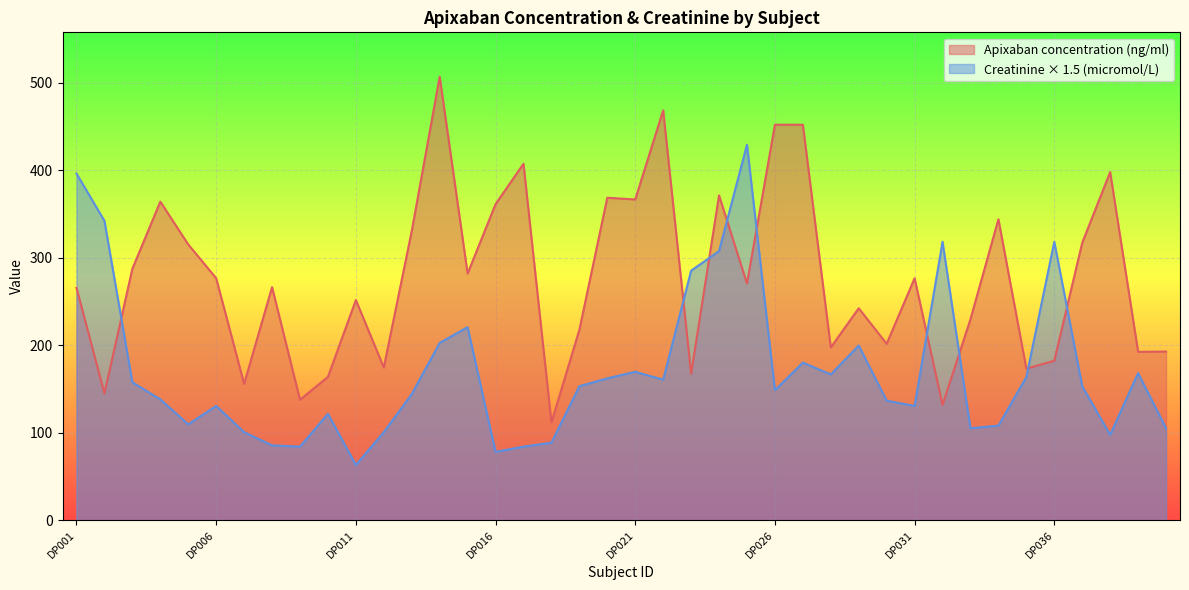

What is the value of the Creatinine (micromol/L) point at the 3rd from the left?

157.5